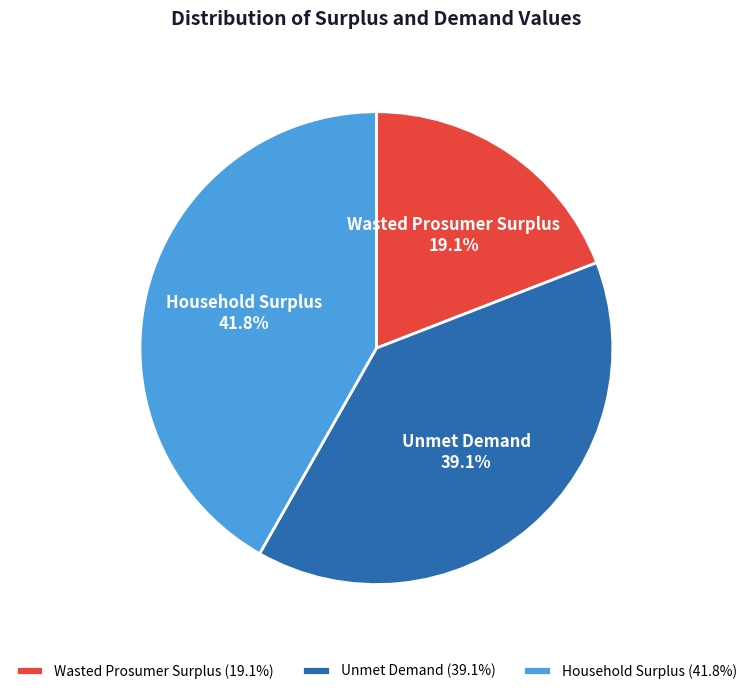

What percentage is NOT represented by Wasted Prosumer Surplus?

80.9%